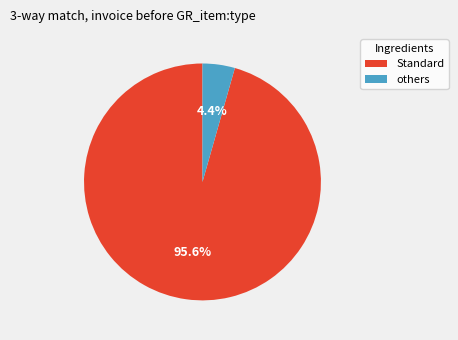

Count the number of slices in the pie.

2